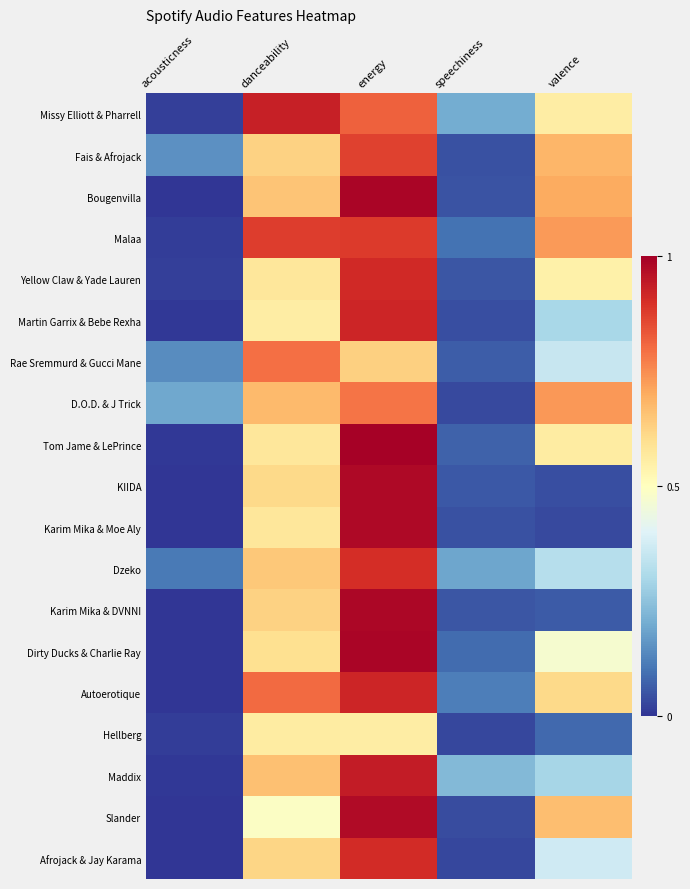

What is the maximum value shown in the chart?

1.0